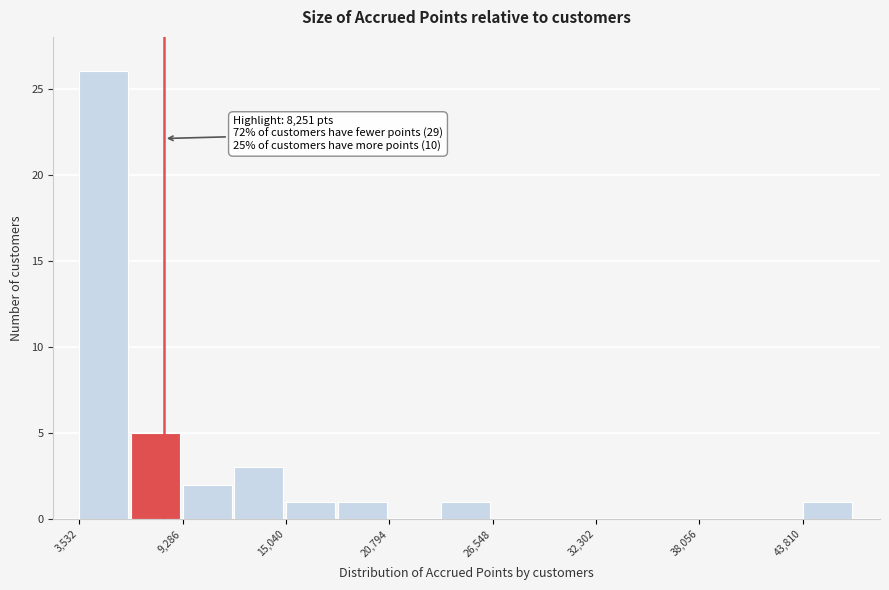

Around what value on the x-axis is the tallest bar? Give the approximate position of its centre, as read against the axis.

5000